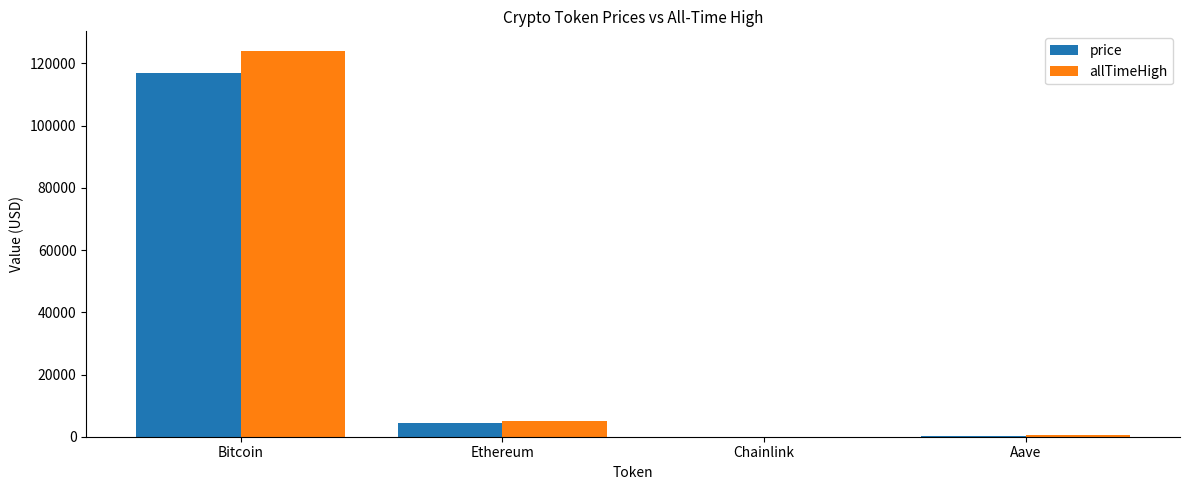

At which label is allTimeHigh closest to 62090?

Ethereum